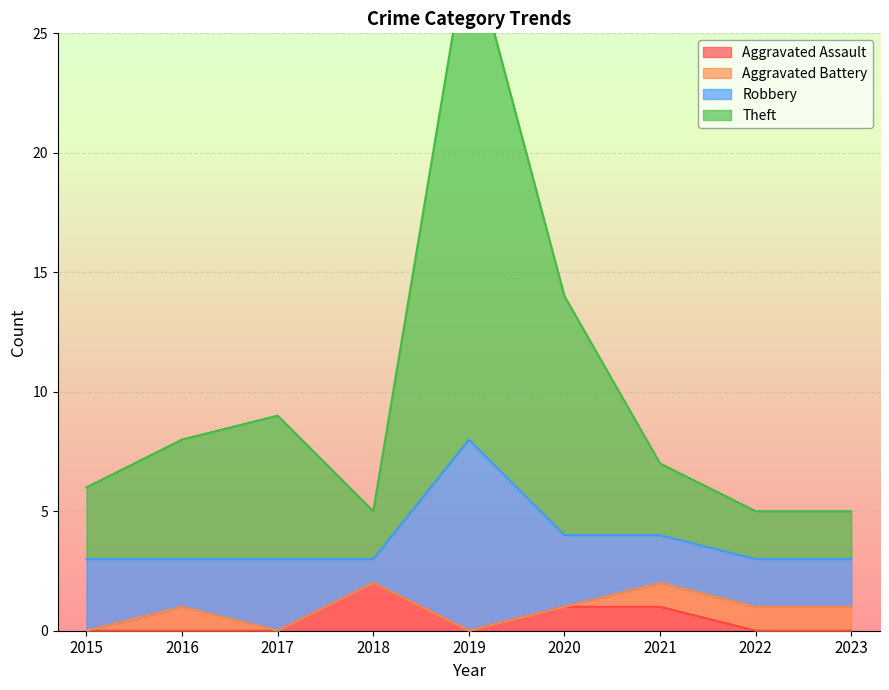

The Aggravated Assault series shows 1 at 2020. True or false?

True